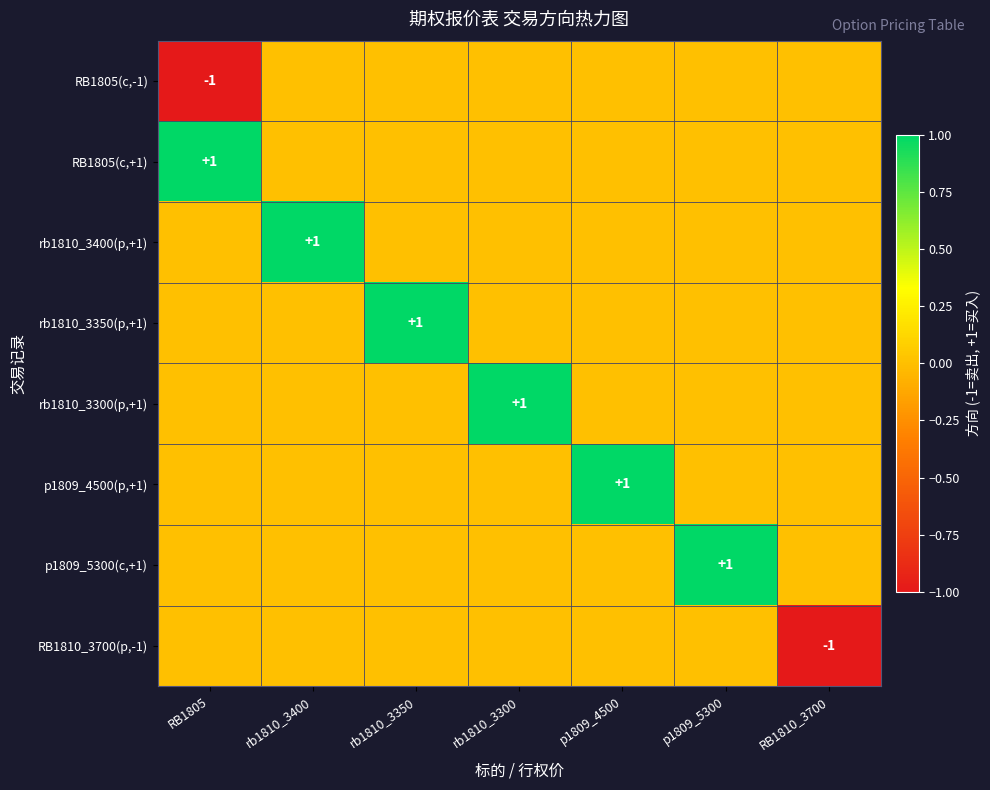

Is the value of p1809_4500(p,+1) at rb1810_3350 greater than the value of p1809_5300(c,+1) at rb1810_3300?

No